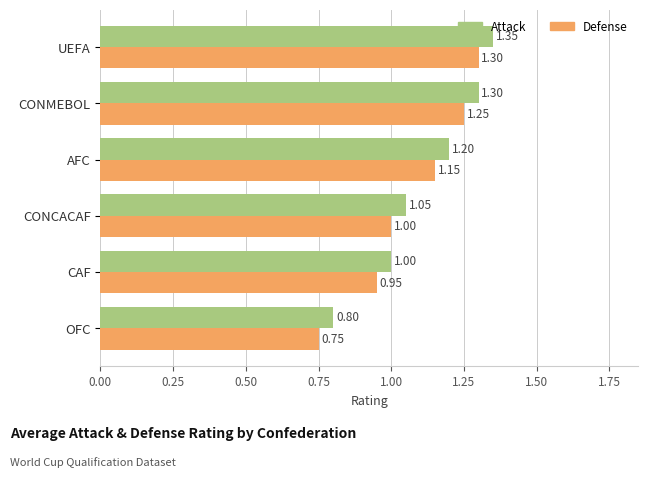

At which label does Attack reach its peak?

UEFA